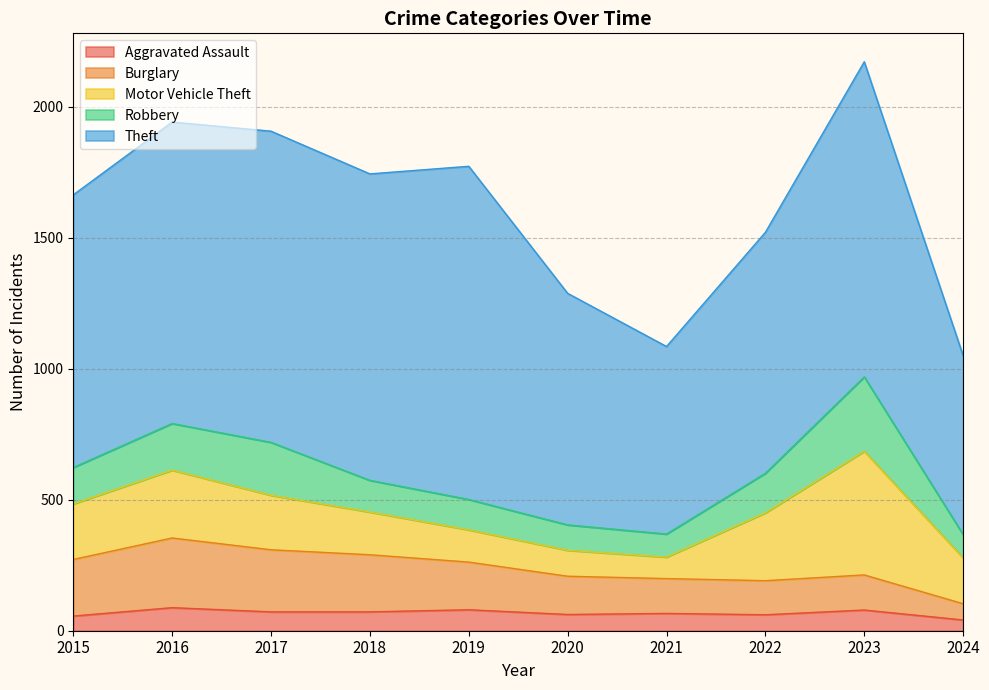

In Burglary, how many points are lower than both neighbors (excluding endpoints)?

1